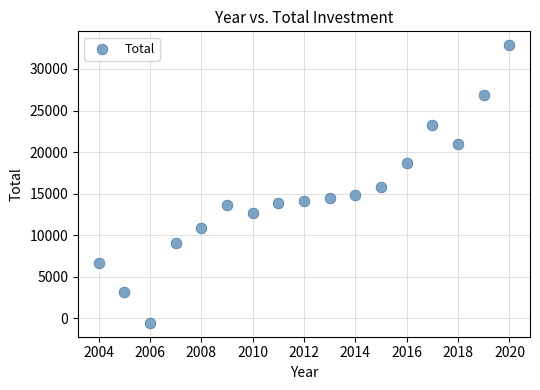

What Y value in the scatter plot is closest to 16164?

15760